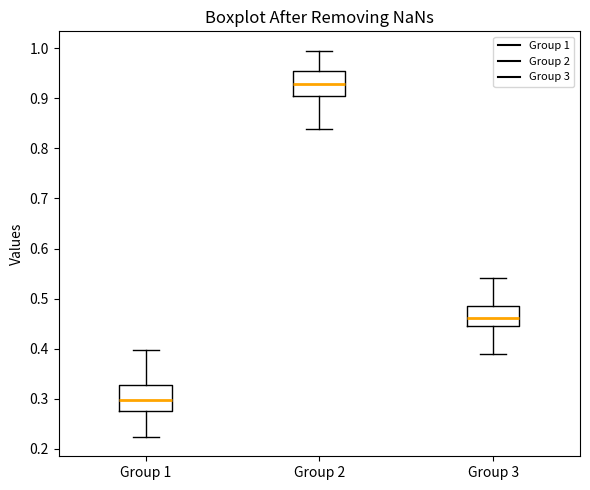

Which box has the lowest median line?

Group 1